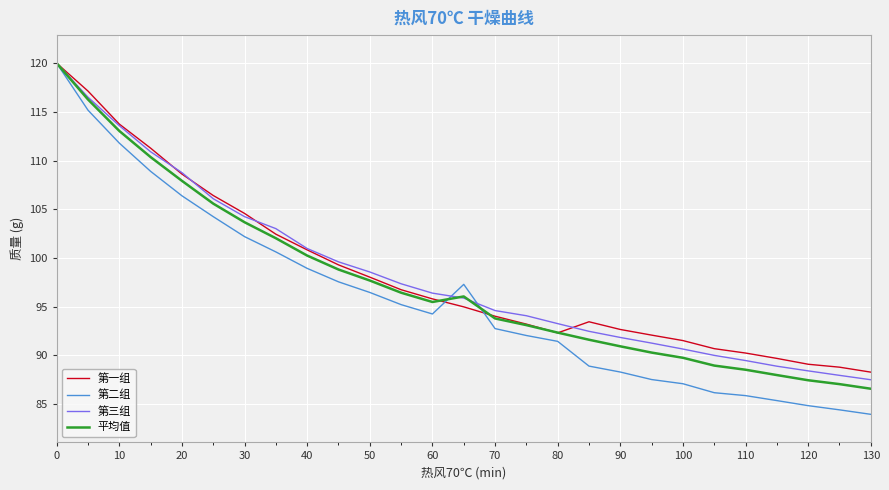

What is the minimum value shown in the chart?

84.0